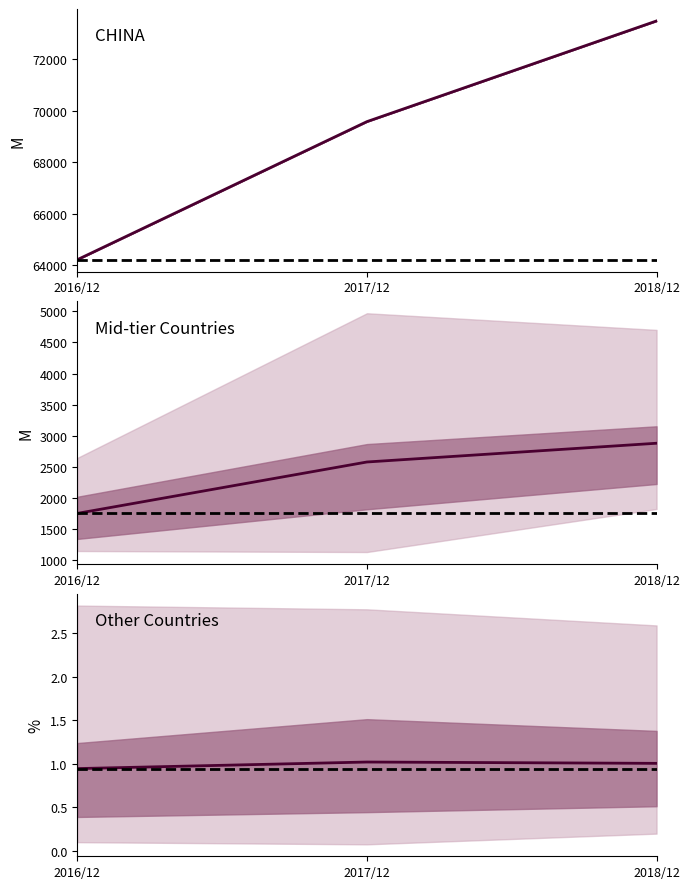

True or false: 201812 and 201612 cross at least once.

True